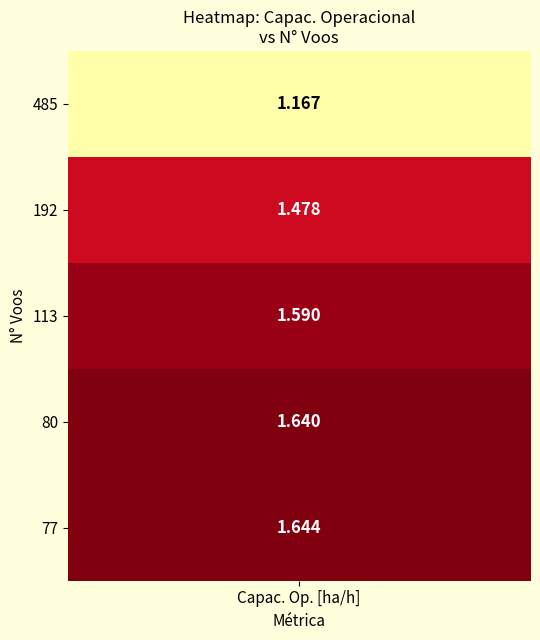

What is the average value?

1.5